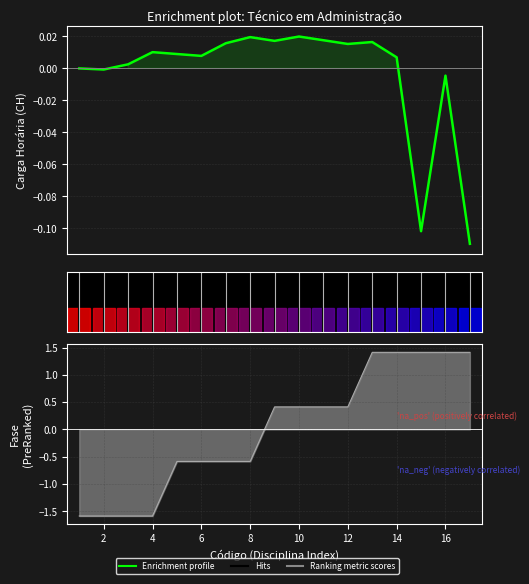

The chart shows a value of -0.0 at 2. True or false?

True